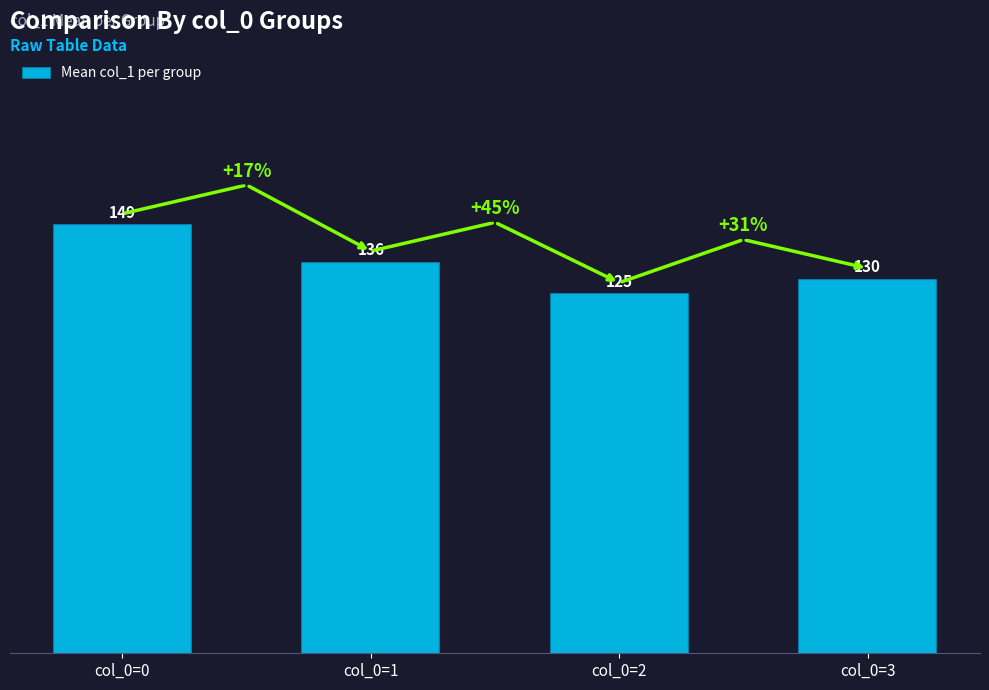

What is the change in value from col_0=1 to col_0=3?

-6